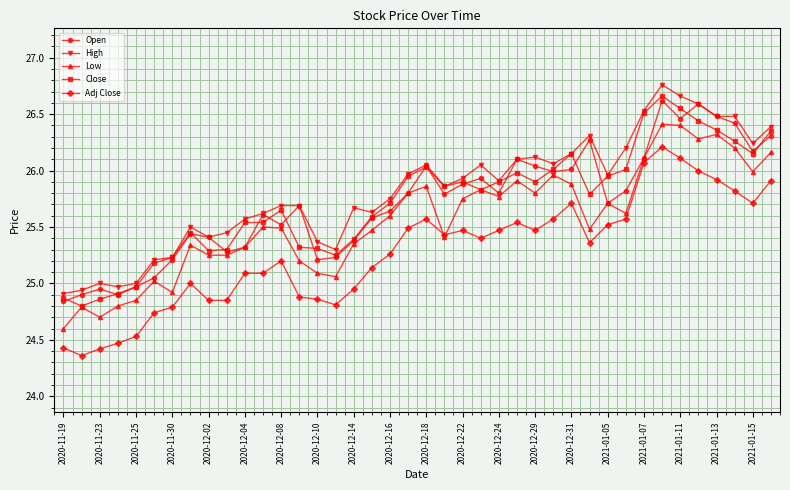

True or false: Close and Adj Close intersect in this chart.

False